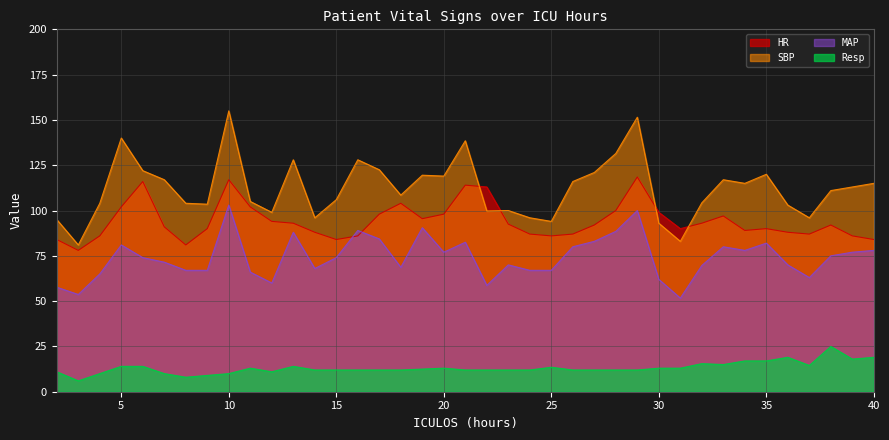

True or false: HR and Resp cross at least once.

False